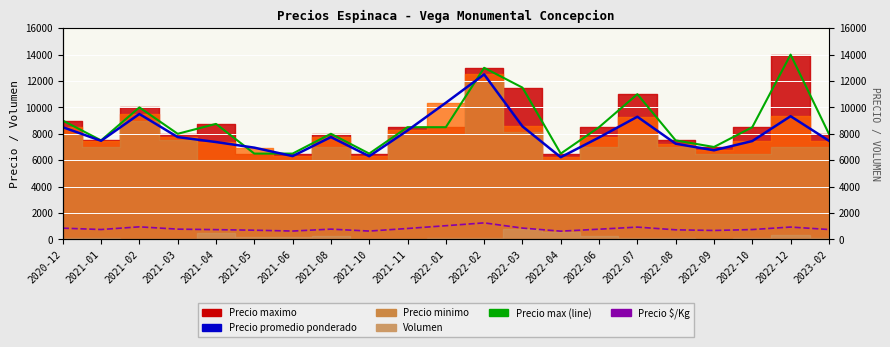

What is the minimum value for Precio Kg?

623